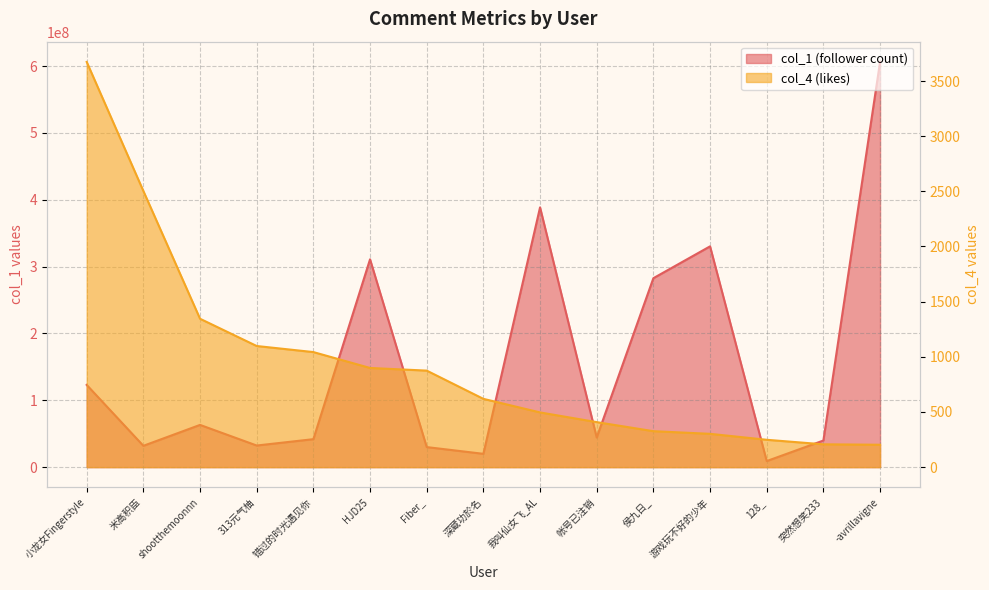

At which category is the sum across all series the highest?

-avrillavigne